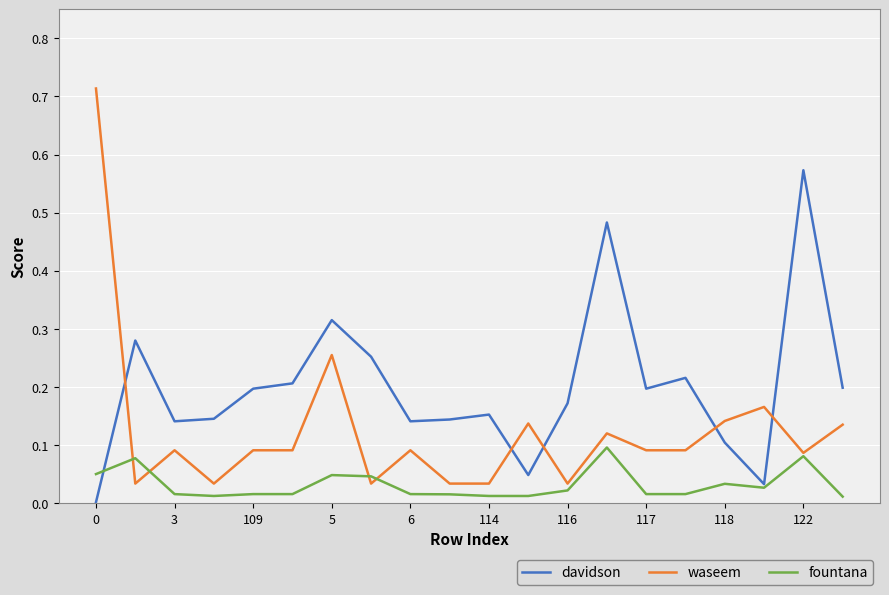

True or false: fountana has more than 2 interior local peaks.

True